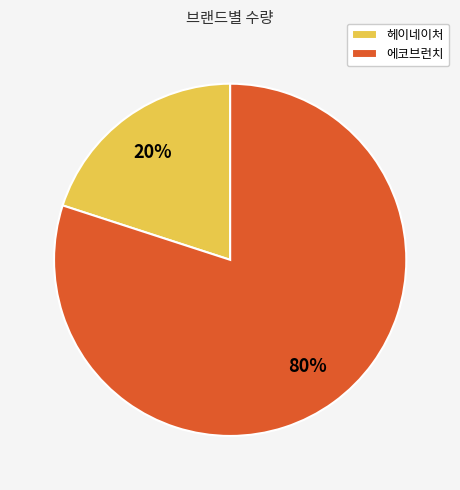

Is 에코브런치 the majority of the pie?

Yes